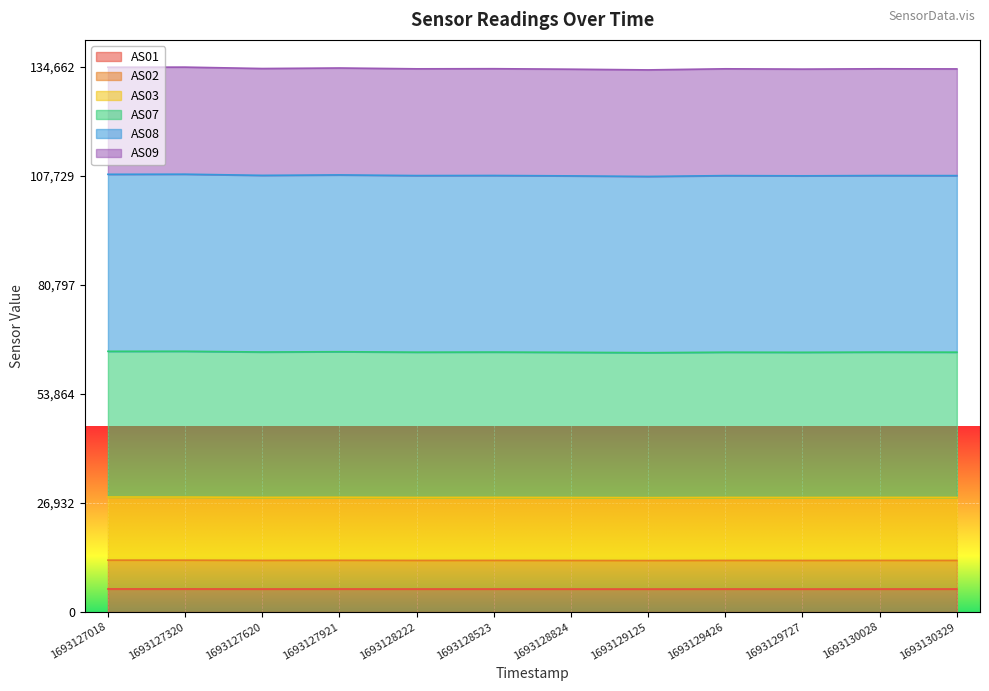

What is the highest value of the AS01 series?

5696